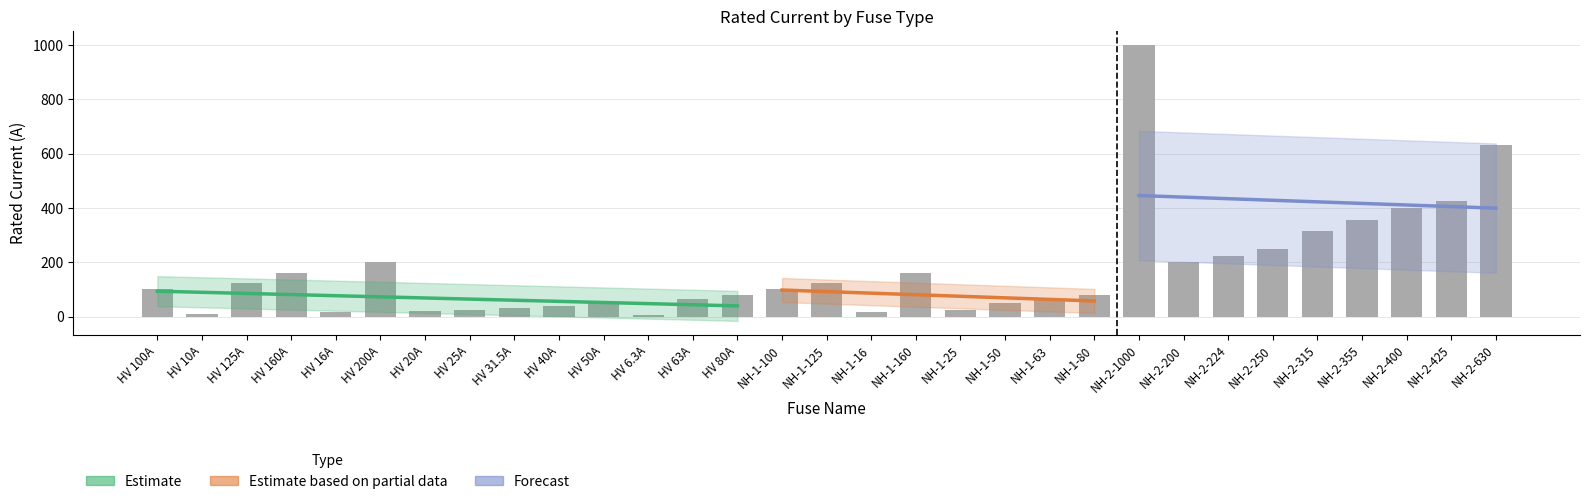

Reading right to left, what are all the values shown in this chart?

NH-2-630=630.0	NH-2-425=425.0	NH-2-400=400.0	NH-2-355=355.0	NH-2-315=315.0	NH-2-250=250.0	NH-2-224=224.0	NH-2-200=200.0	NH-2-1000=1000.0	NH-1-80=80.0	NH-1-63=63.0	NH-1-50=50.0	NH-1-25=25.0	NH-1-160=160.0	NH-1-16=16.0	NH-1-125=125.0	NH-1-100=100.0	HV 80A=80.0	HV 63A=63.0	HV 6.3A=6.3	HV 50A=50.0	HV 40A=40.0	HV 31.5A=31.5	HV 25A=25.0	HV 20A=20.0	HV 200A=200.0	HV 16A=16.0	HV 160A=160.0	HV 125A=125.0	HV 10A=10.0	HV 100A=100.0